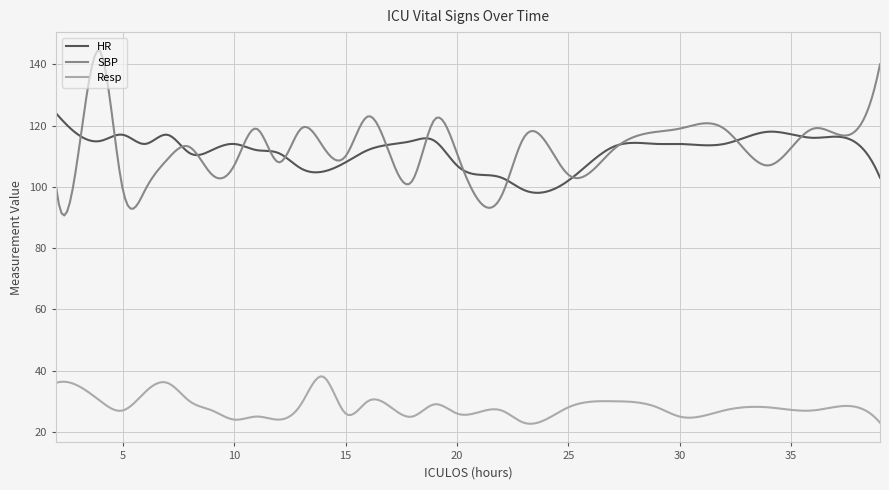

Which series has the widest spread of values?

SBP